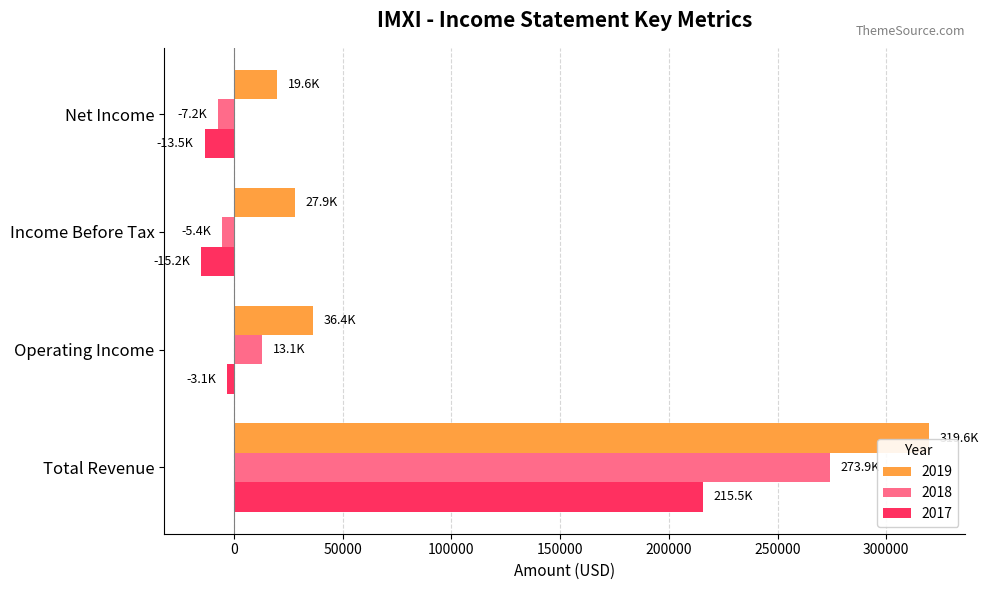

What is the difference between the second highest and second lowest values in the 2019 series?

8500